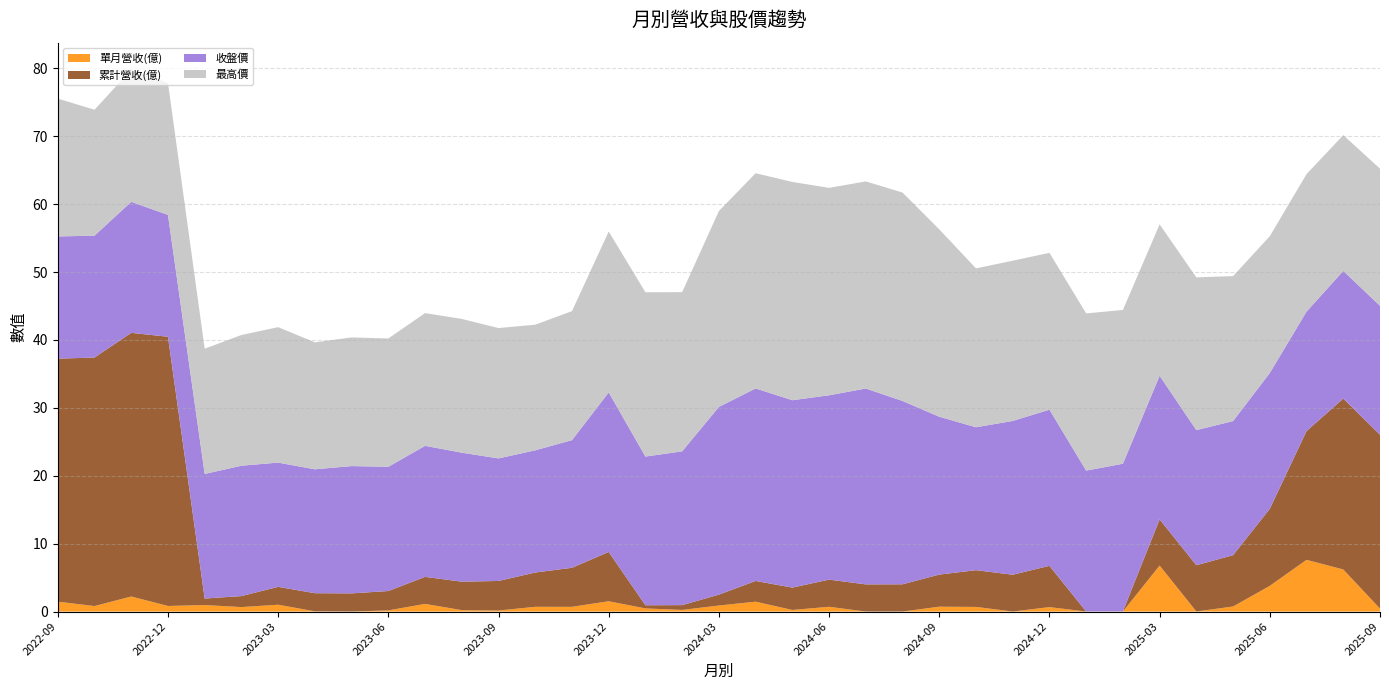

Reading left to right, what are all the values shown in this chart?

單月營收(億): 1.5	0.8	2.2	0.8	1.0	0.7	1.0	0.0	0.0	0.2	1.1	0.2	0.2	0.7	0.7	1.5	0.5	0.2	0.9	1.5	0.2	0.7	0.0	0.0	0.7	0.7	0.0	0.7	0.0	0.0	6.8	0.0	0.7	3.8	7.6	6.2	0.4
累計營收(億): 35.8	36.6	38.8	39.6	1.0	1.6	2.6	2.7	2.7	2.9	4.0	4.2	4.3	5.0	5.8	7.3	0.5	0.7	1.6	3.0	3.3	4.0	4.0	4.0	4.7	5.4	5.4	6.1	0.0	0.0	6.8	6.8	7.6	11.3	19.0	25.2	25.6
收盤價: 18.0	17.9	19.3	17.9	18.4	19.2	18.3	18.2	18.8	18.3	19.3	19.0	18.1	18.0	18.8	23.5	21.9	22.6	27.6	28.4	27.6	27.1	28.9	27.0	23.2	21.1	22.6	23.0	20.8	21.8	21.1	19.9	19.8	20.0	17.6	18.8	19.0
最高價: 20.3	18.6	19.4	19.4	18.4	19.2	19.9	18.7	18.9	18.9	19.6	19.7	19.2	18.5	19.0	23.7	24.2	23.4	28.9	31.7	32.1	30.6	30.5	30.7	27.6	23.4	23.6	23.1	23.1	22.6	22.3	22.5	21.4	20.1	20.2	20.0	20.2